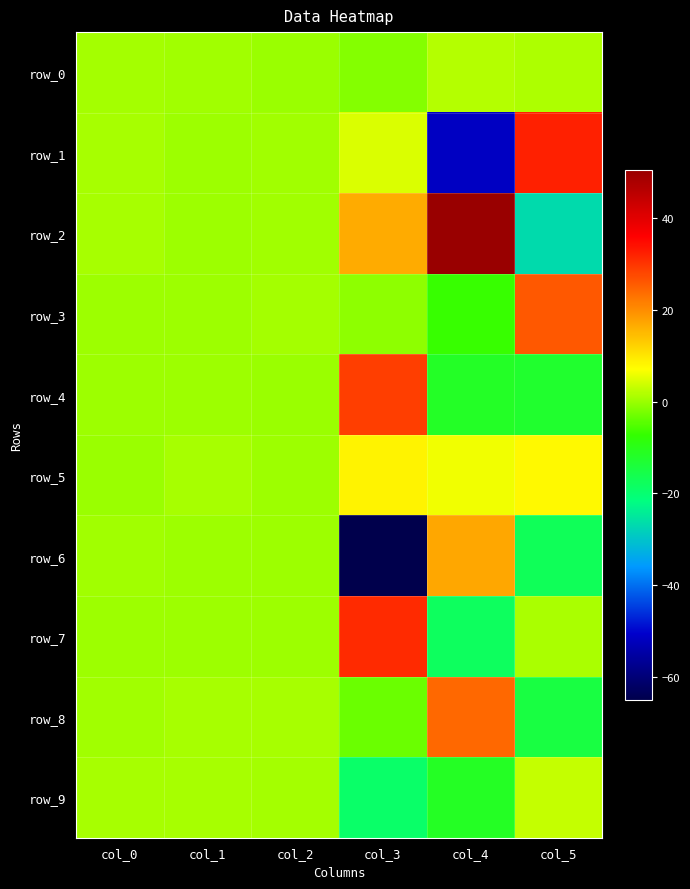

True or false: row_5 has a value of 14.2 at col_3.

False